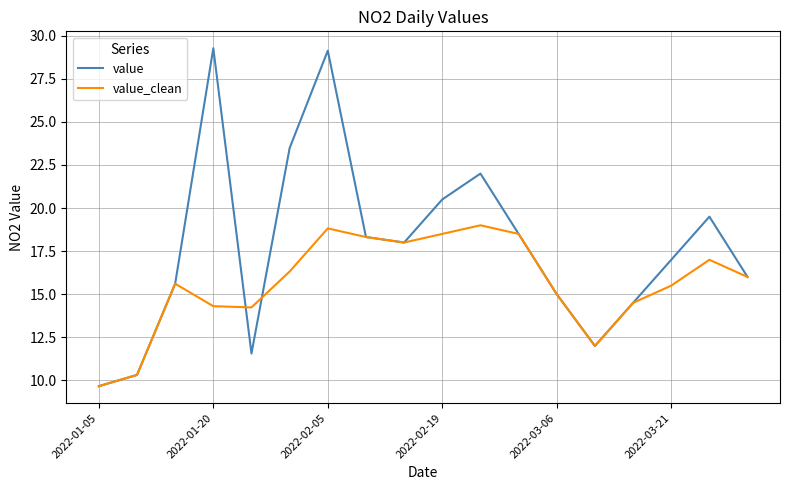

In value_clean, how many points are lower than both neighbors (excluding endpoints)?

3